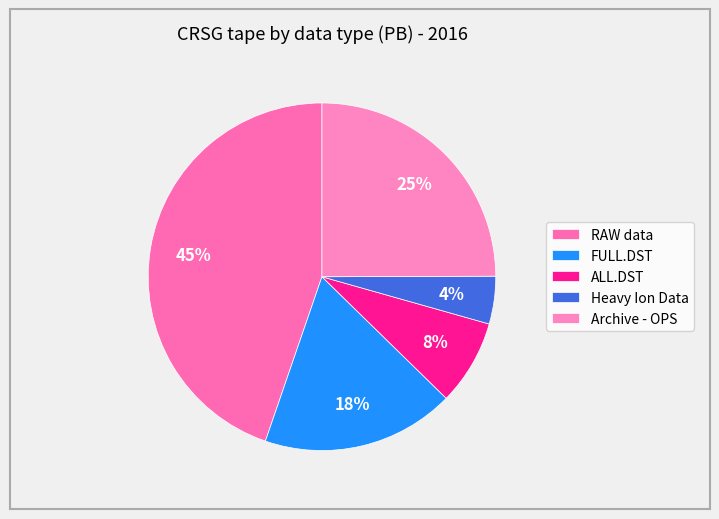

Is Heavy Ion Data the majority of the pie?

No